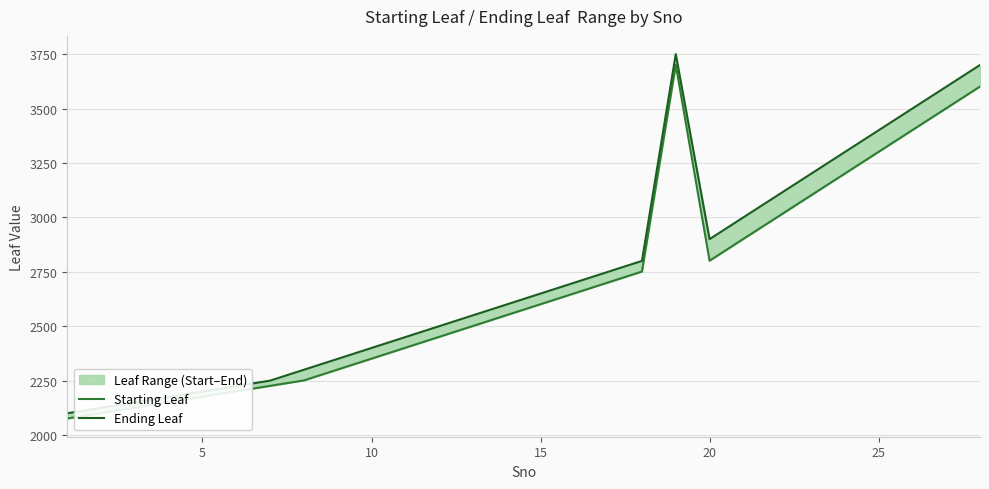

True or false: Starting Leaf and Ending Leaf cross at least once.

False